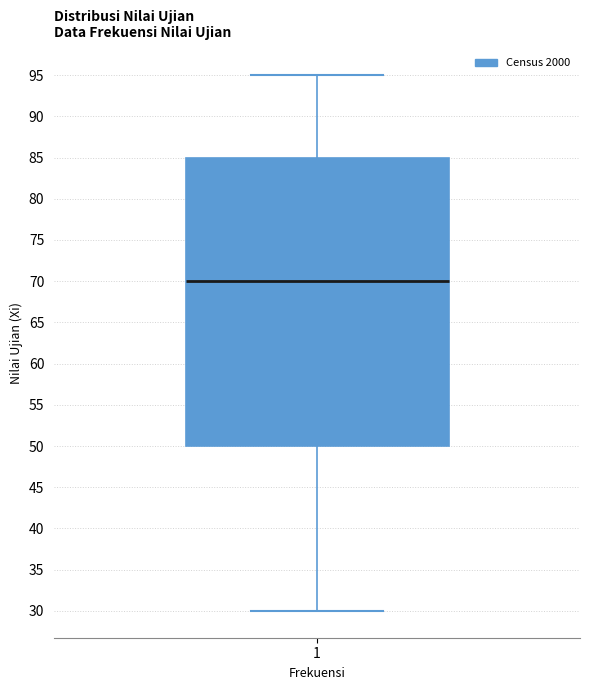

Where does the upper whisker of the box at x = 1 end on the y-axis? The values are not printed on the chart, so give them approximately, as read against the axis.

95